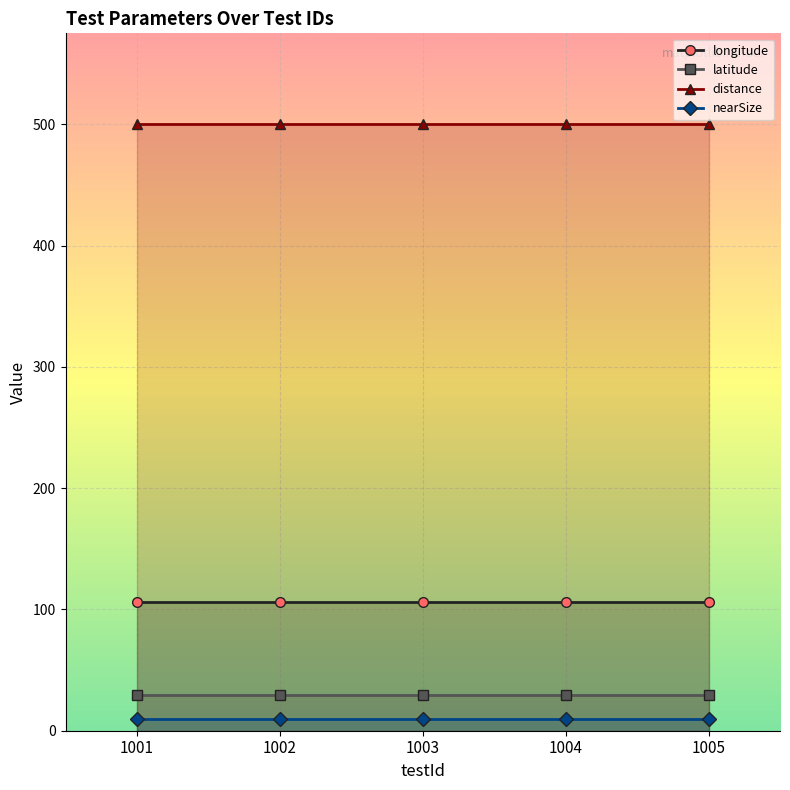

Reading left to right, list all the values displayed in this chart.

longitude: 1001=106.5	1002=106.5	1003=106.5	1004=106.5	1005=106.5
latitude: 1001=29.6	1002=29.6	1003=29.6	1004=29.6	1005=29.6
distance: 1001=500.0	1002=500.0	1003=500.0	1004=500.0	1005=500.0
nearSize: 1001=10.0	1002=10.0	1003=10.0	1004=10.0	1005=10.0